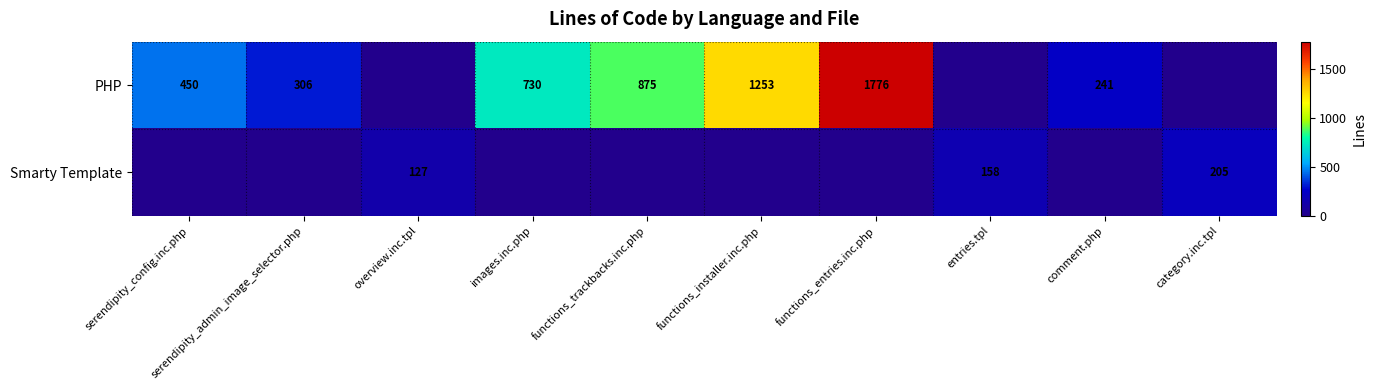

What is the difference between the Smarty Template values at category.inc.tpl and overview.inc.tpl?

78